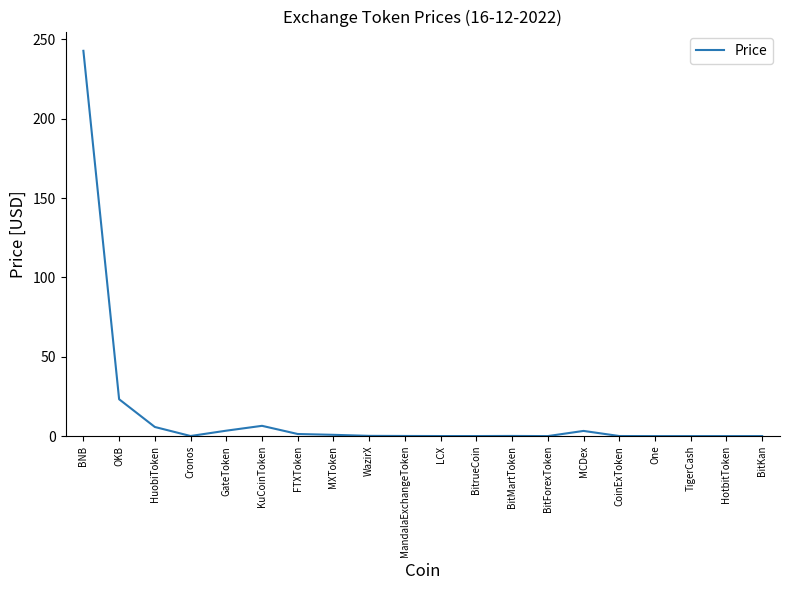

Does the chart display data point markers on the line(s)?

No